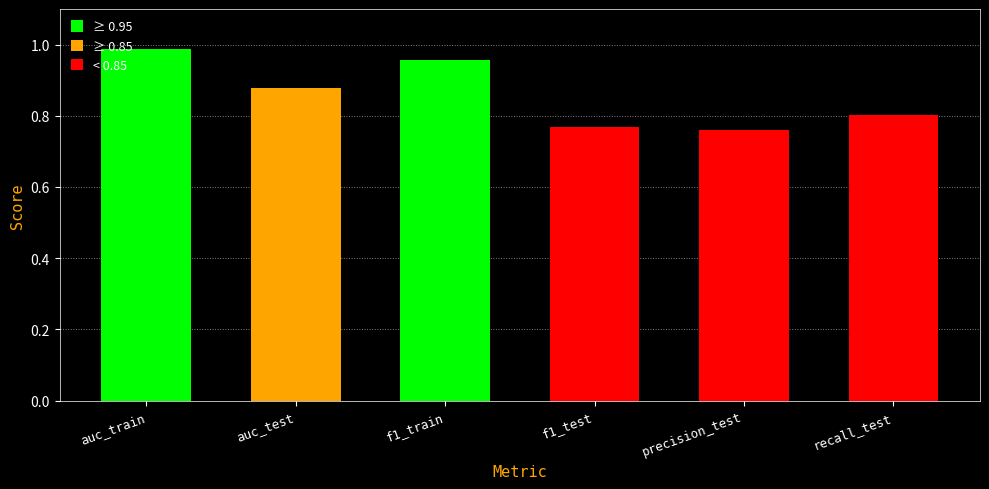

What is the difference between the second highest and second lowest values?

0.2